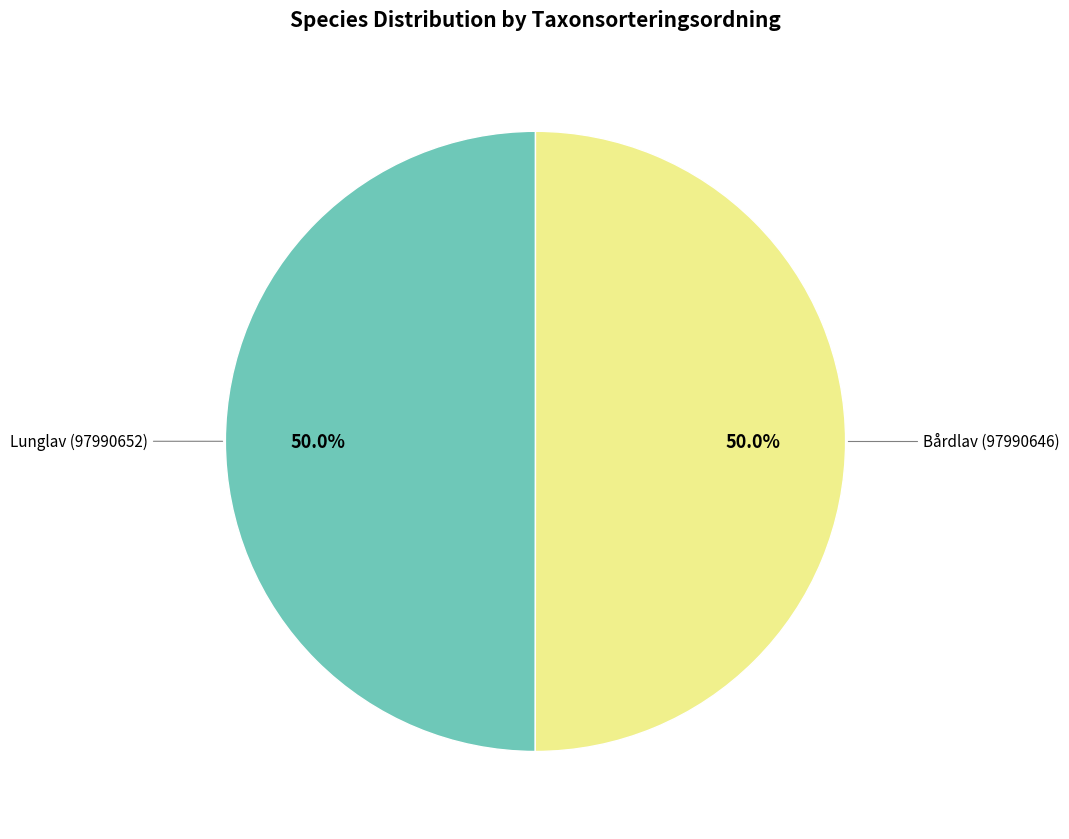

Count the number of slices in the pie.

2